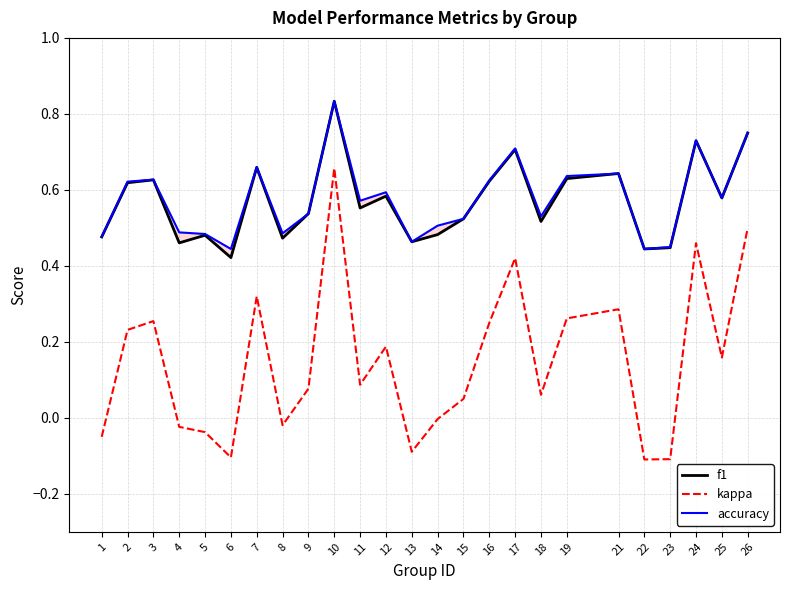

Reading left to right, extract all data points from this chart.

f1: 1=0.5	2=0.6	3=0.6	4=0.5	5=0.5	6=0.4	7=0.7	8=0.5	9=0.5	10=0.8	11=0.6	12=0.6	13=0.5	14=0.5	15=0.5	16=0.6	17=0.7	18=0.5	19=0.6	21=0.6	22=0.4	23=0.4	24=0.7	25=0.6	26=0.7
kappa: 1=-0.1	2=0.2	3=0.3	4=-0.0	5=-0.0	6=-0.1	7=0.3	8=-0.0	9=0.1	10=0.7	11=0.1	12=0.2	13=-0.1	14=-0.0	15=0.0	16=0.2	17=0.4	18=0.1	19=0.3	21=0.3	22=-0.1	23=-0.1	24=0.5	25=0.2	26=0.5
accuracy: 1=0.5	2=0.6	3=0.6	4=0.5	5=0.5	6=0.4	7=0.7	8=0.5	9=0.5	10=0.8	11=0.6	12=0.6	13=0.5	14=0.5	15=0.5	16=0.6	17=0.7	18=0.5	19=0.6	21=0.6	22=0.4	23=0.4	24=0.7	25=0.6	26=0.8